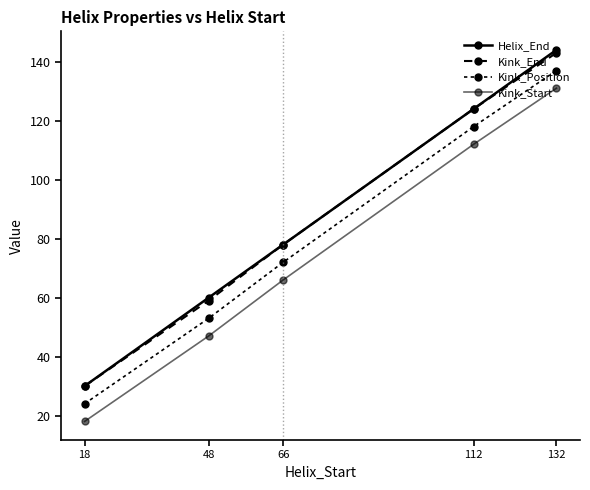

How many distinct data groups are displayed?

4